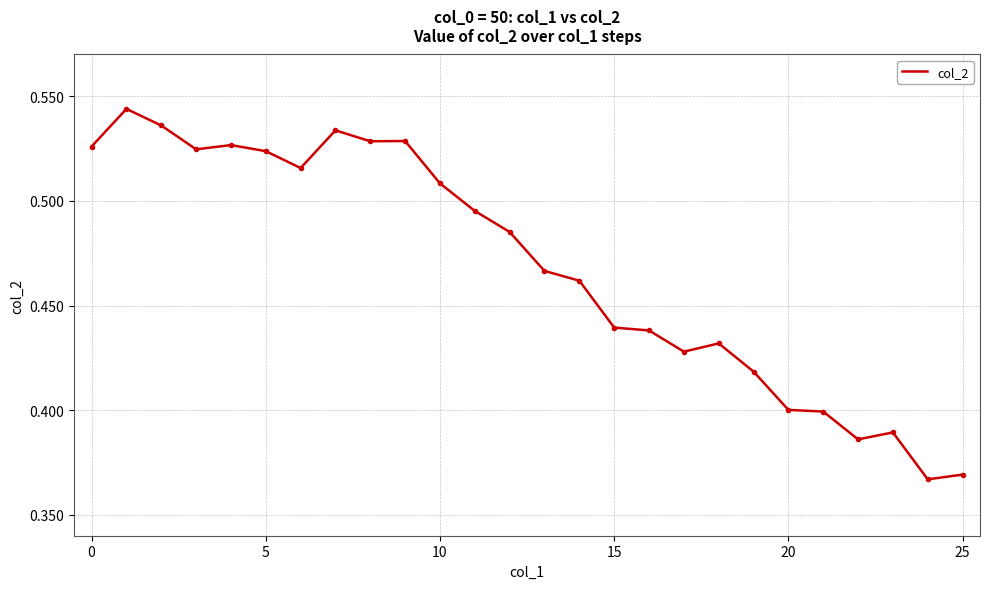

Count the values in the range 0 to 1.

26